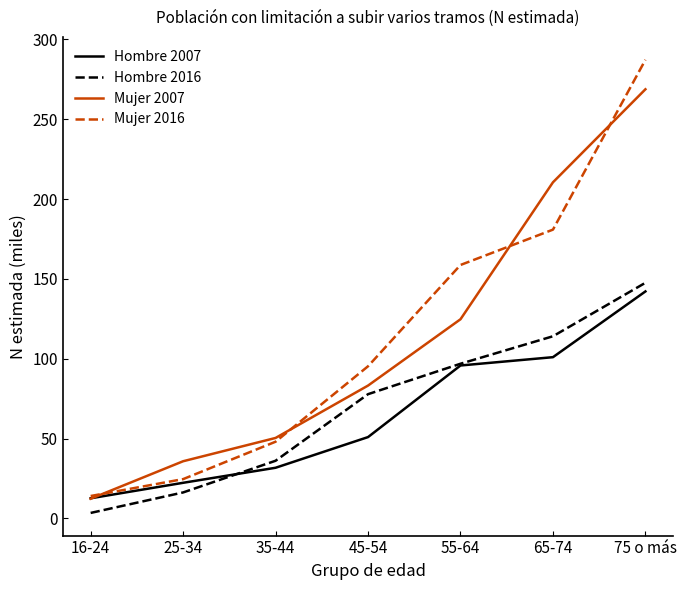

At which label is Hombre 2016 closest to 75?

45-54